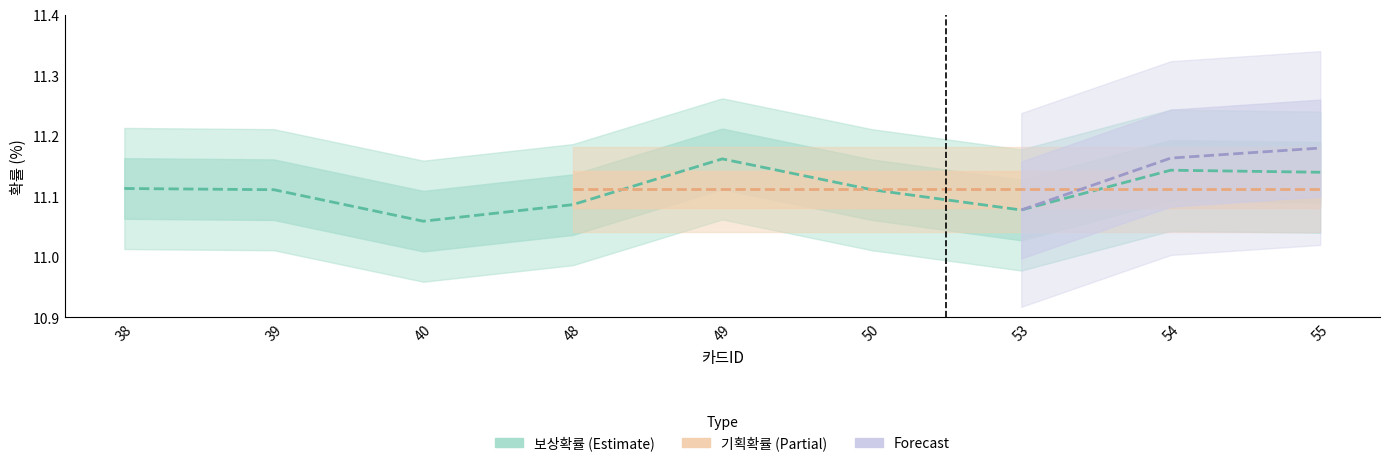

Which label corresponds to the smallest value in the chart?

40